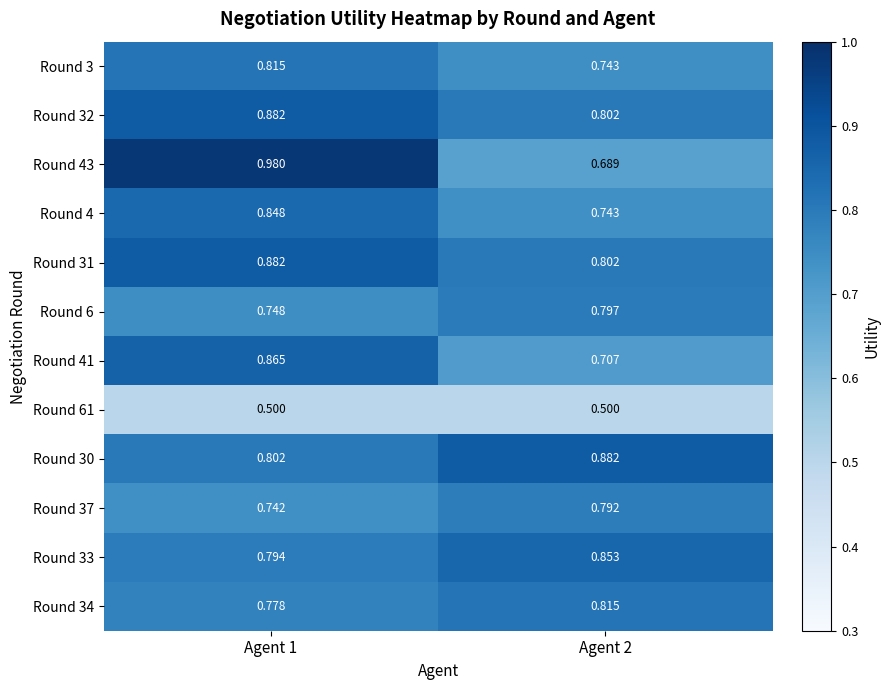

Is the value of Round 6 at Agent 1 greater than the value of Round 41 at Agent 1?

No